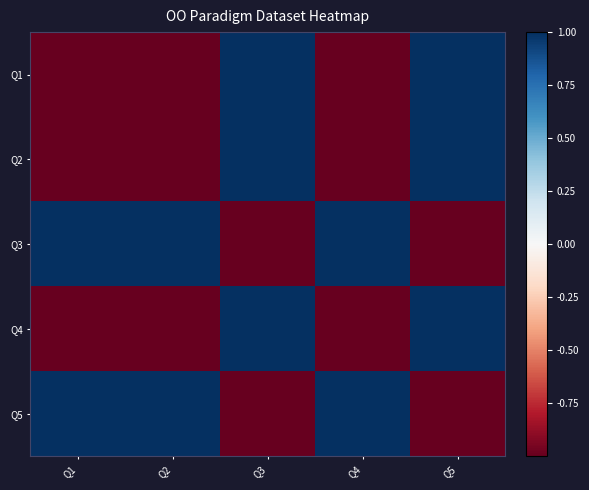

At Q3, list the series in order from largest to smallest.

Q1, Q2, Q4, Q3, Q5